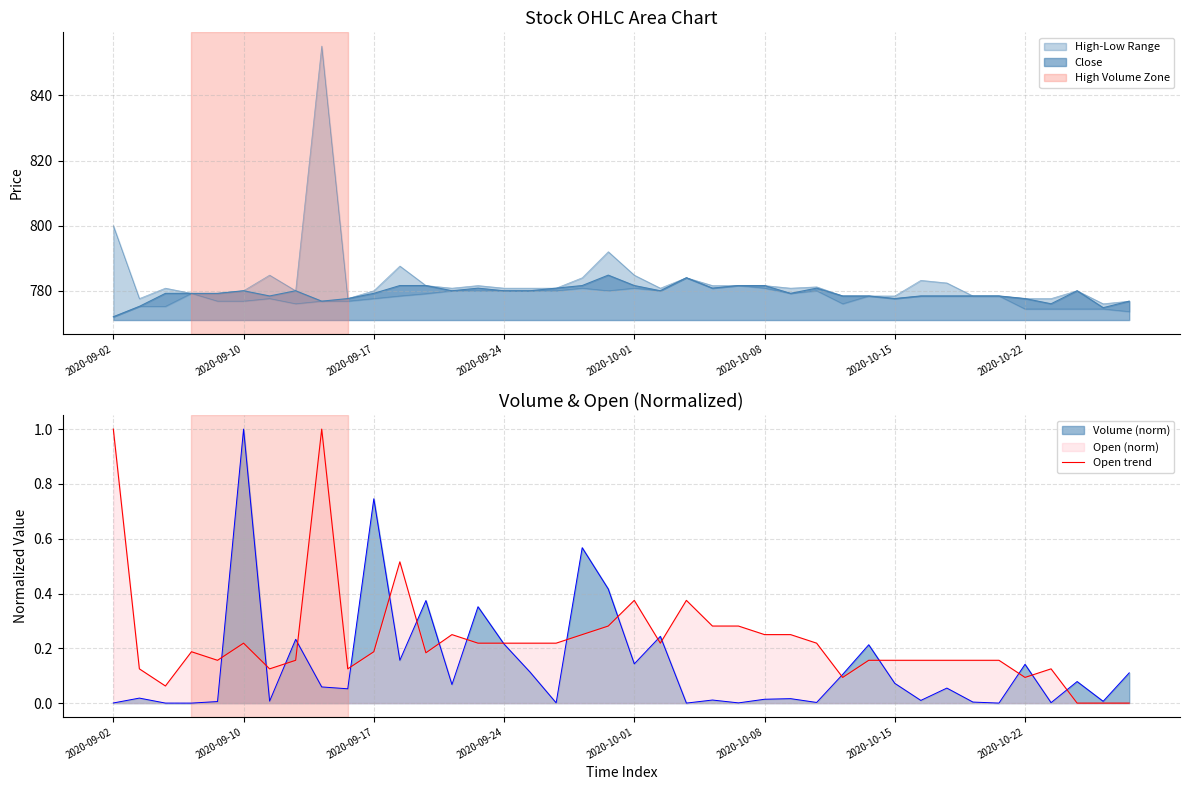

Does the chart have visible grid lines?

Yes